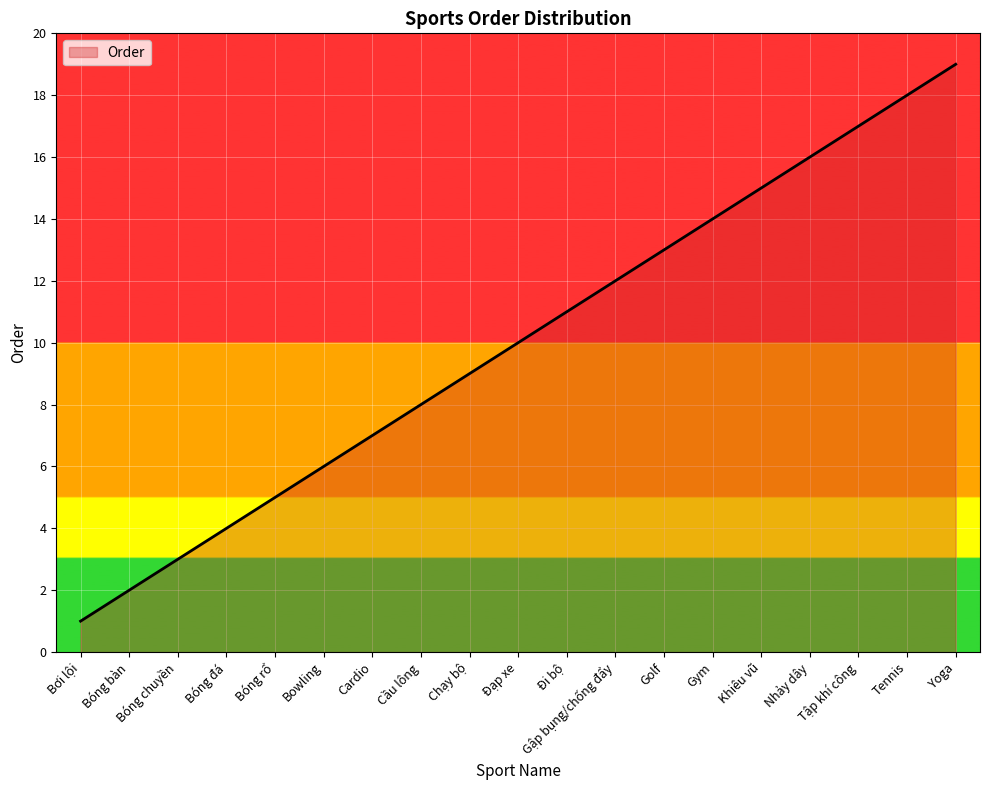

What is the change in value from Bowling to Chạy bộ?

+3